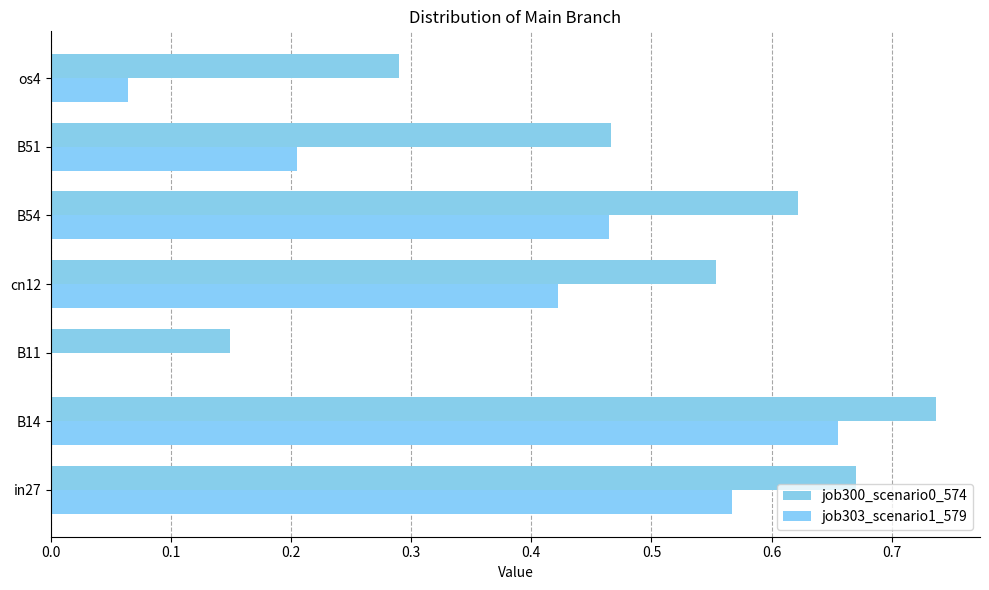

What is the average value of the job303_scenario1_579 series?

0.3